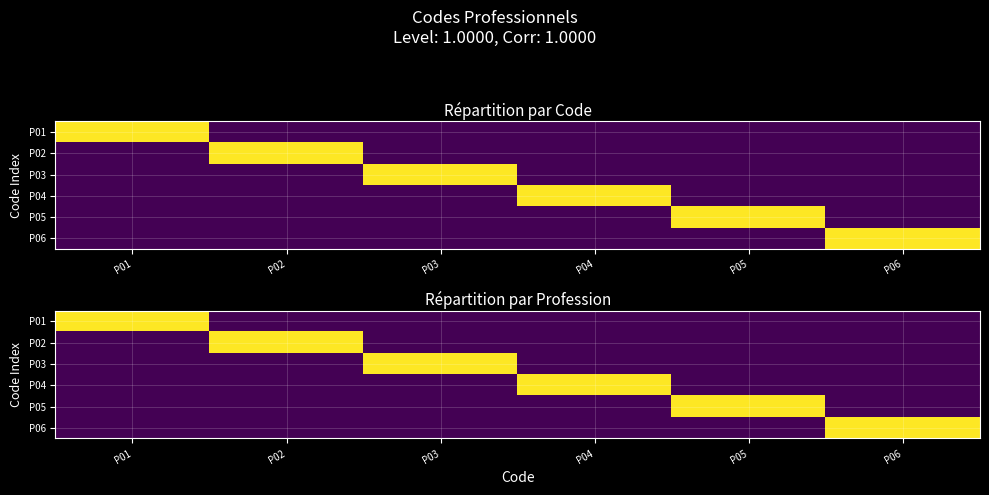

What is the difference between the highest and lowest values at P01?

1